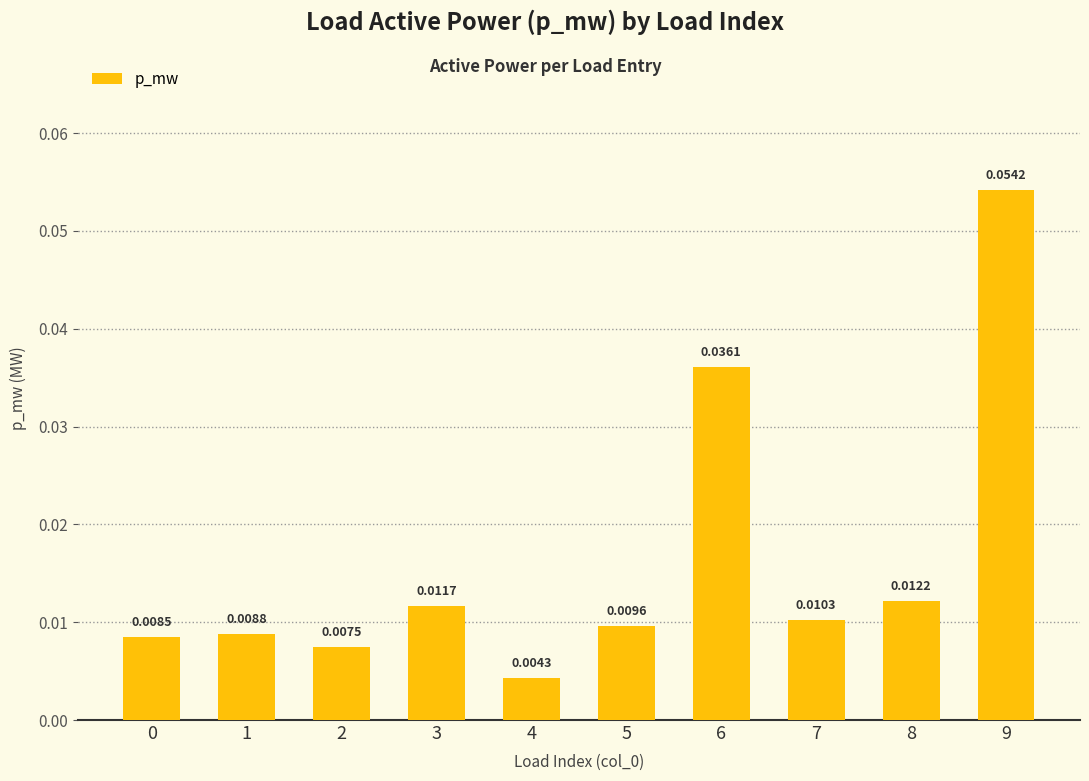

Between 8 and 3, which is larger?

8